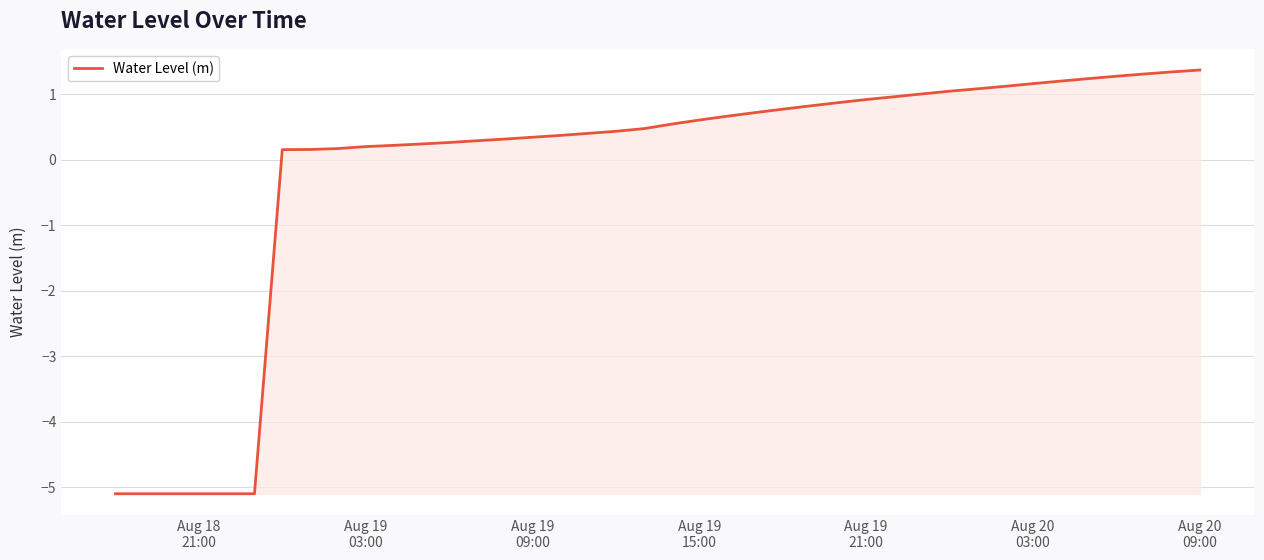

What is the greatest value displayed?

1.4